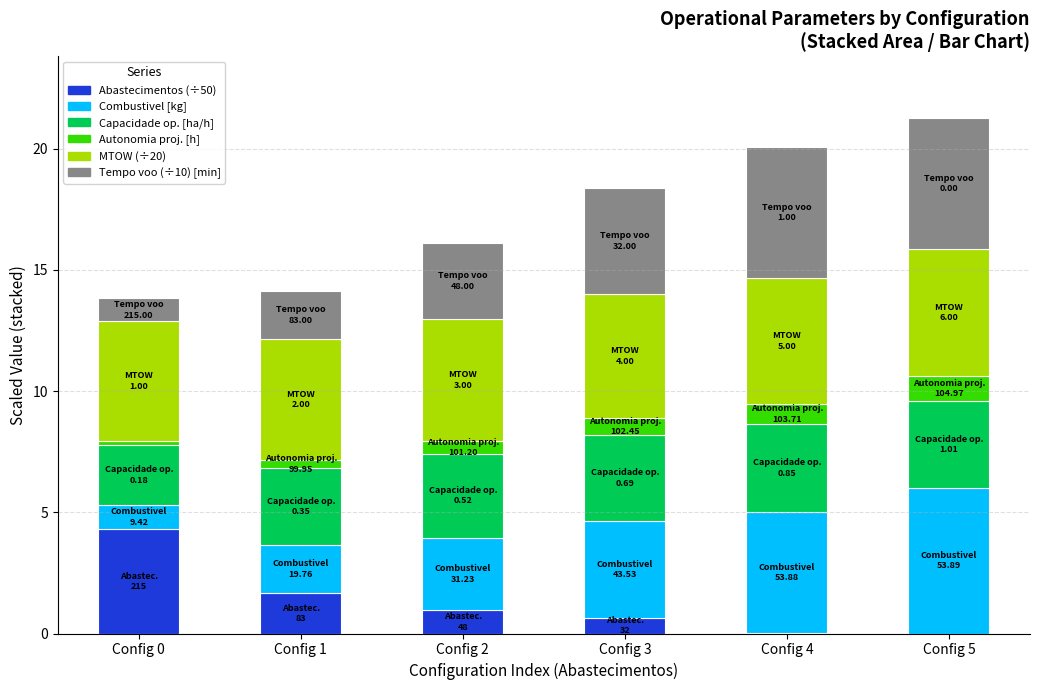

True or false: Abastecimentos (÷50) has a value of -1.4 at Config 5.

False